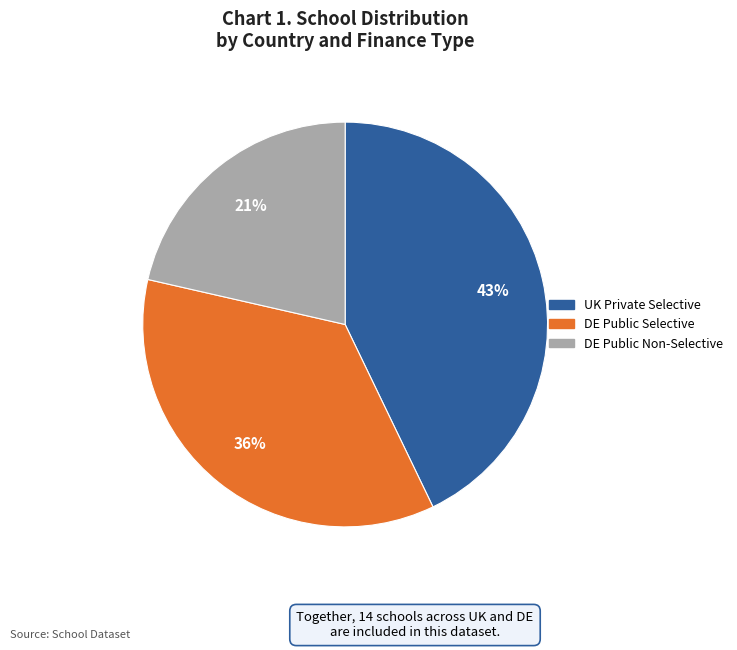

Is there a majority slice in this chart?

No